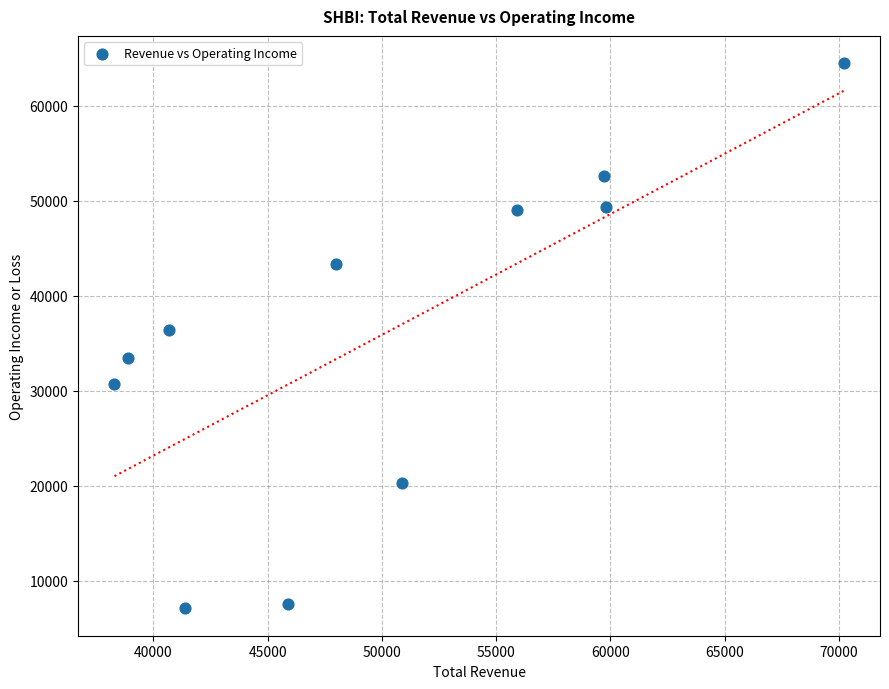

What is the average Y value?

35864